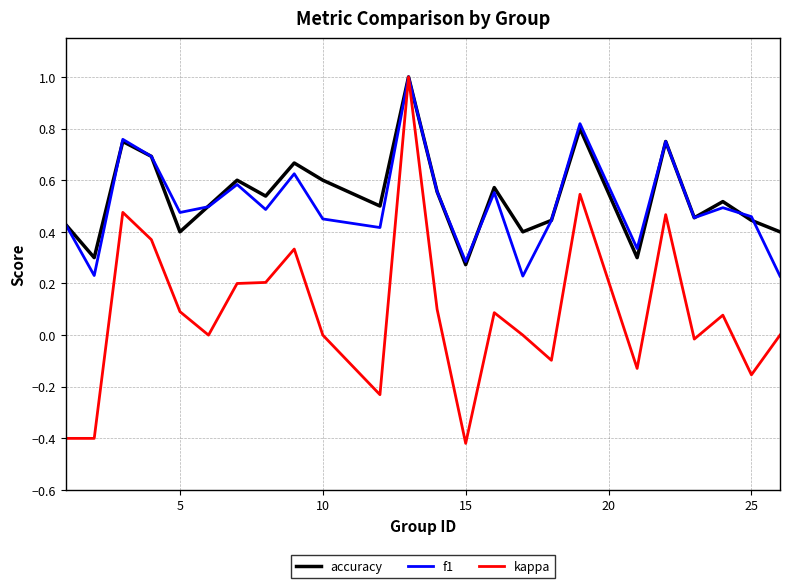

What is the greatest value displayed?

1.0